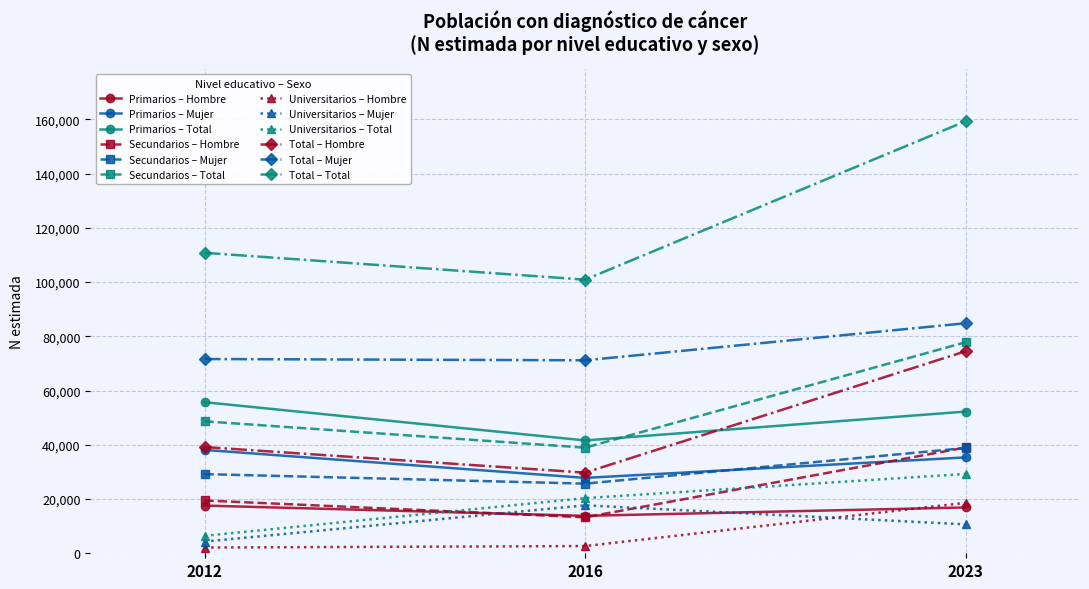

Which series has the largest range (max minus min)?

Total – Total